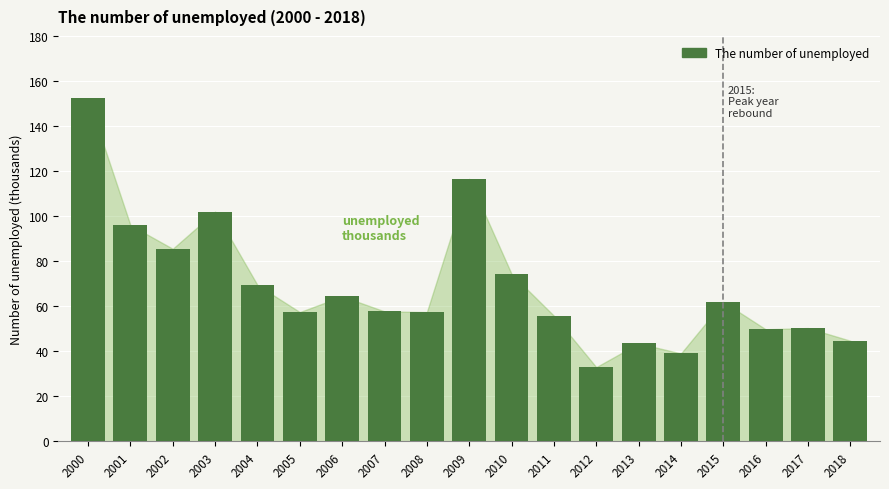

Which label corresponds to the smallest value in the chart?

2012